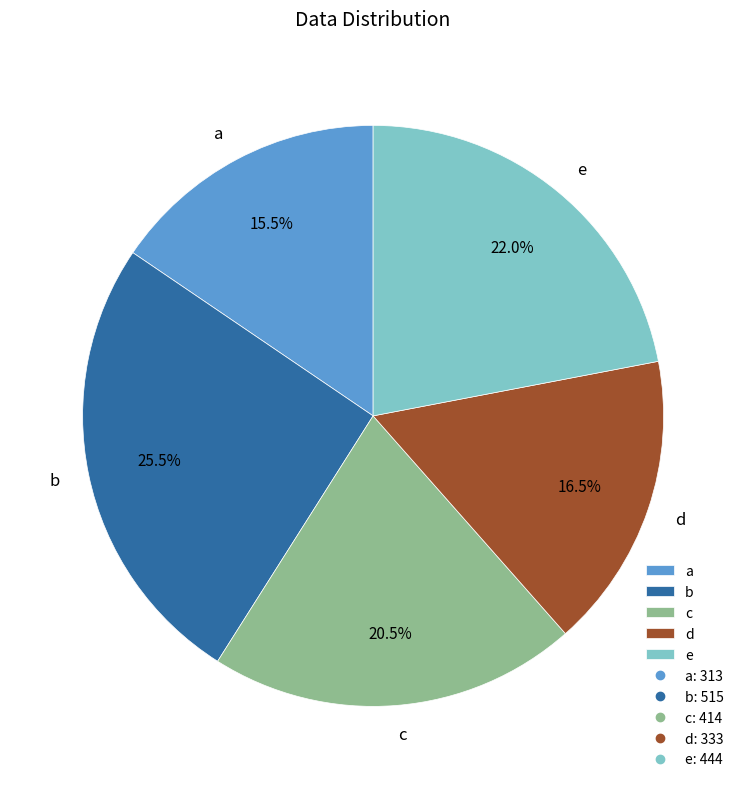

Which has a higher value, a or e?

e